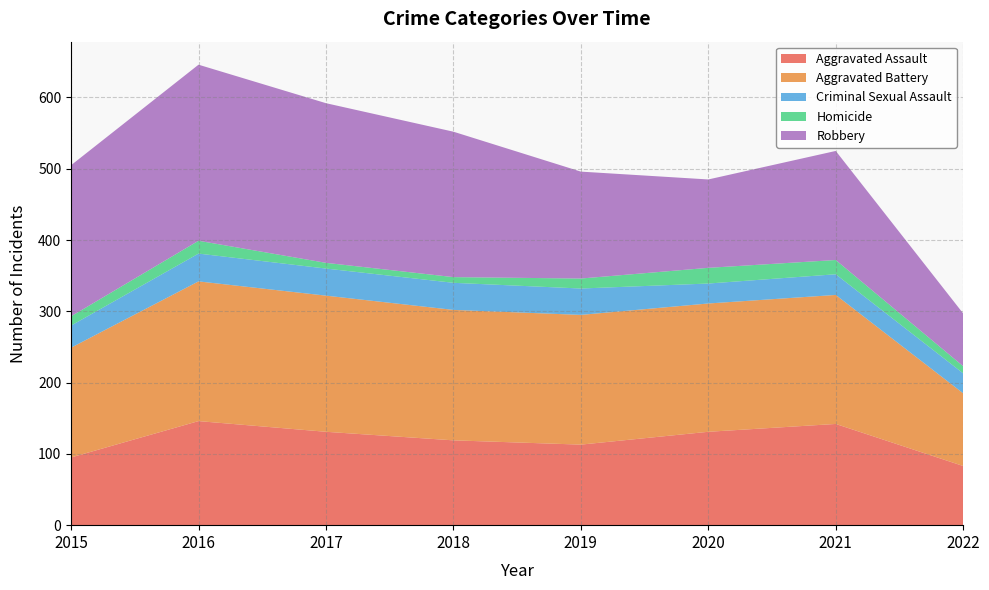

Reading left to right, what are all the values shown in this chart?

Aggravated Assault: 2015=95	2016=146	2017=131	2018=119	2019=113	2020=131	2021=142	2022=83
Aggravated Battery: 2015=154	2016=196	2017=191	2018=183	2019=182	2020=180	2021=181	2022=102
Criminal Sexual Assault: 2015=31	2016=39	2017=38	2018=38	2019=37	2020=28	2021=29	2022=28
Homicide: 2015=13	2016=18	2017=8	2018=8	2019=14	2020=22	2021=20	2022=10
Robbery: 2015=212	2016=247	2017=224	2018=204	2019=150	2020=124	2021=153	2022=74